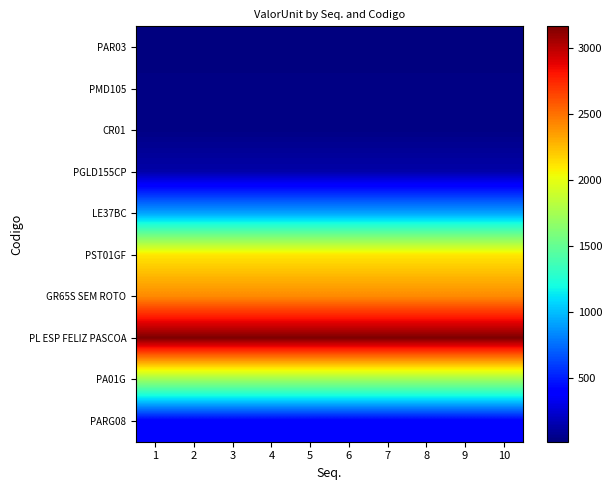

How many distinct data groups are displayed?

10